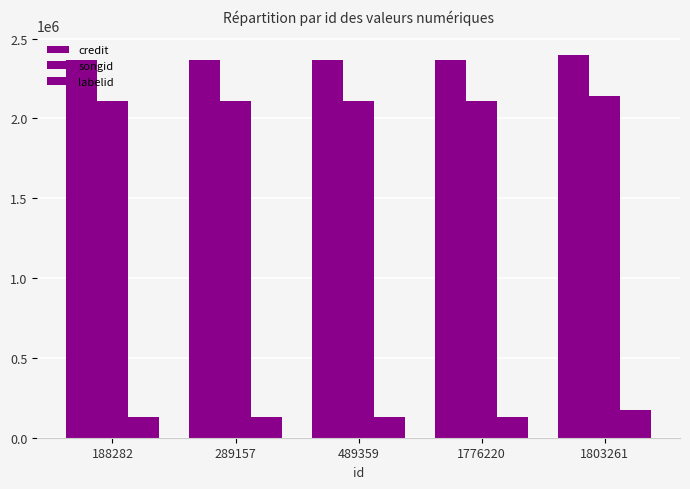

How many values in the labelid series exceed 130613?

1